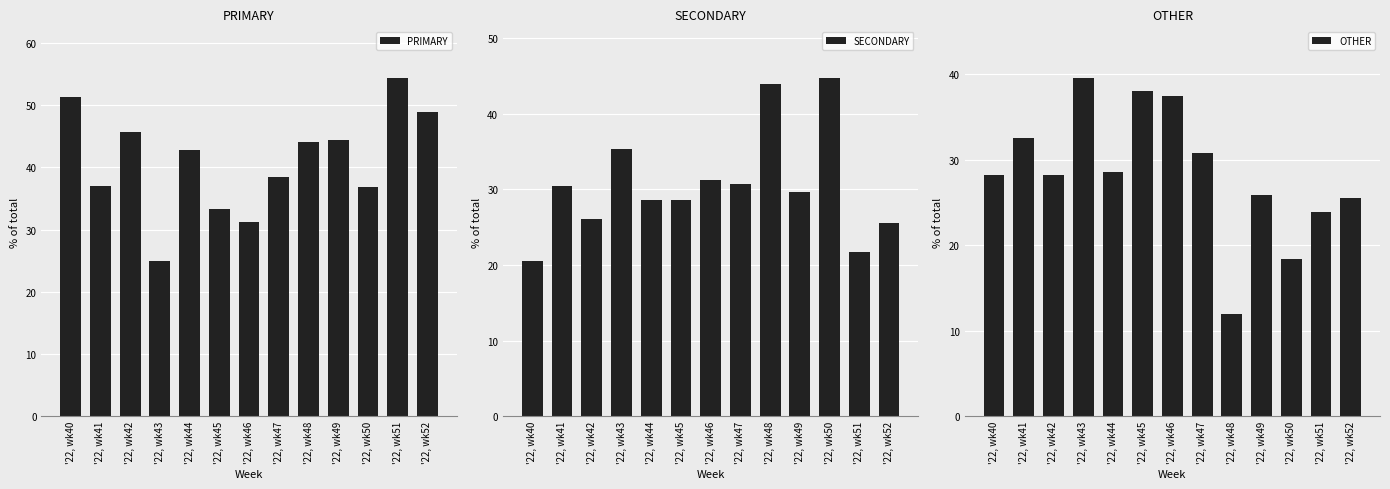

What is the spread (max minus min) of values at '22, wk40?

30.8